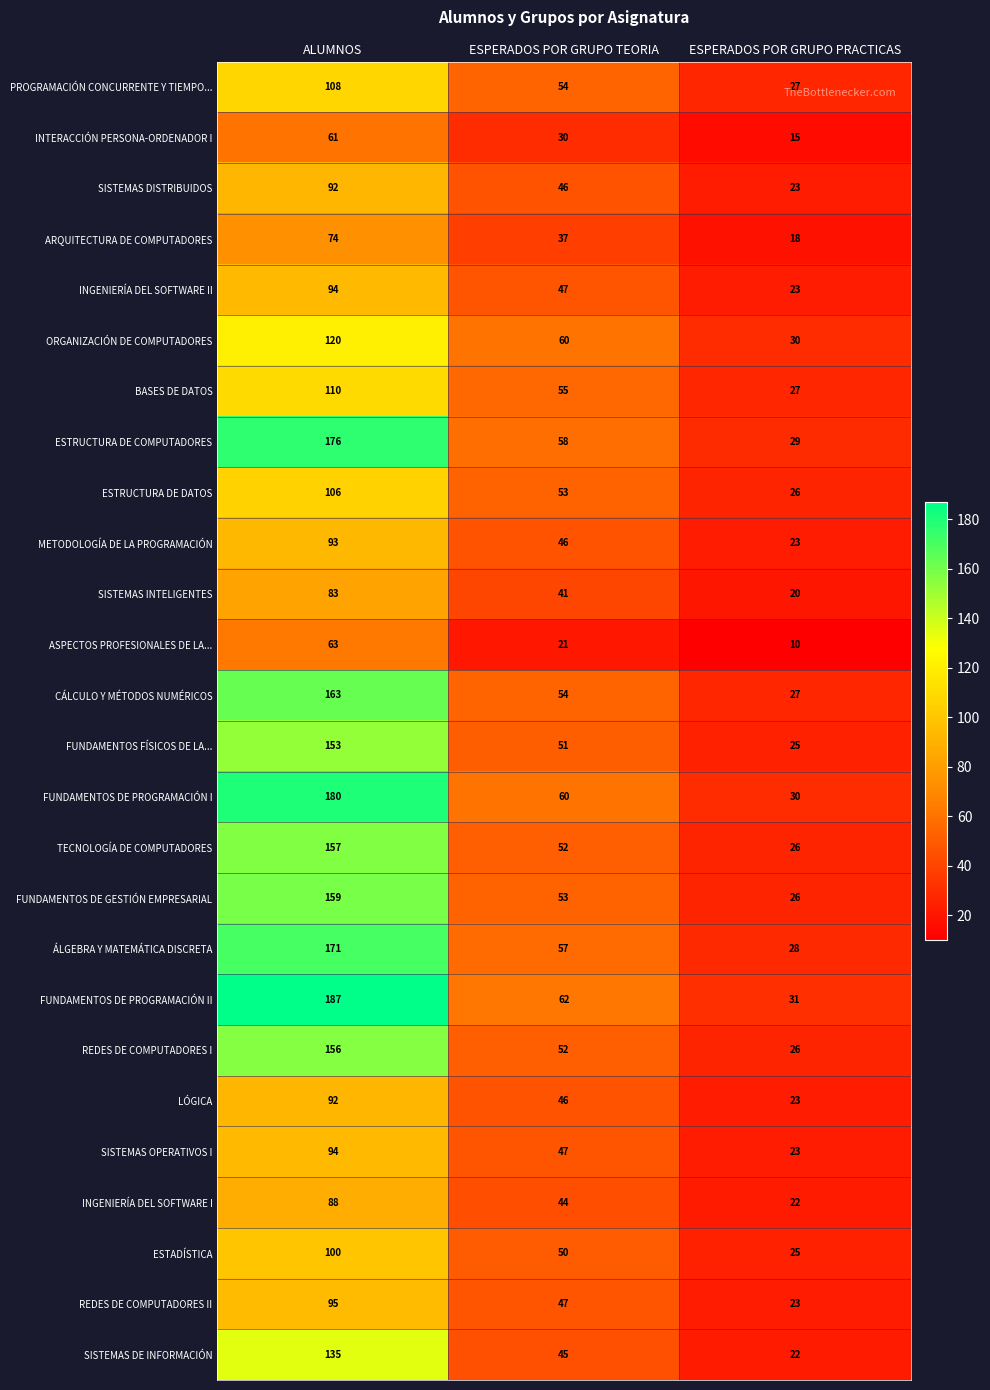

How many categories are shown in the chart?

3